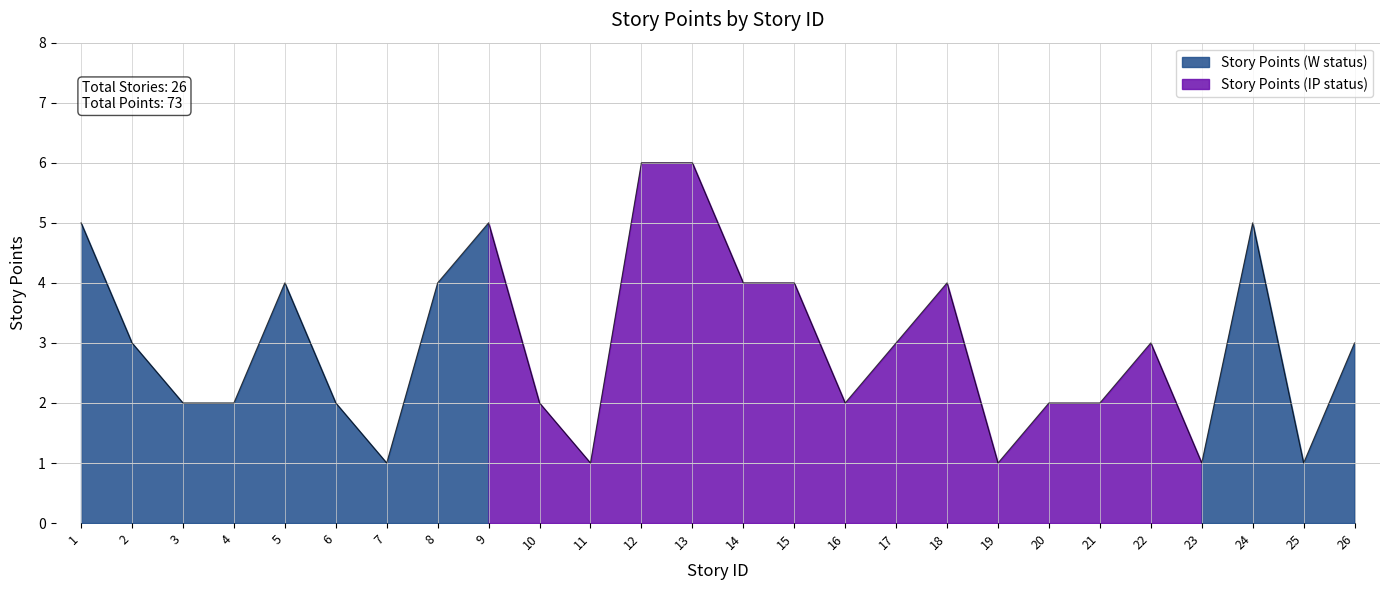

What is the difference between the values at 6 and 23?

1